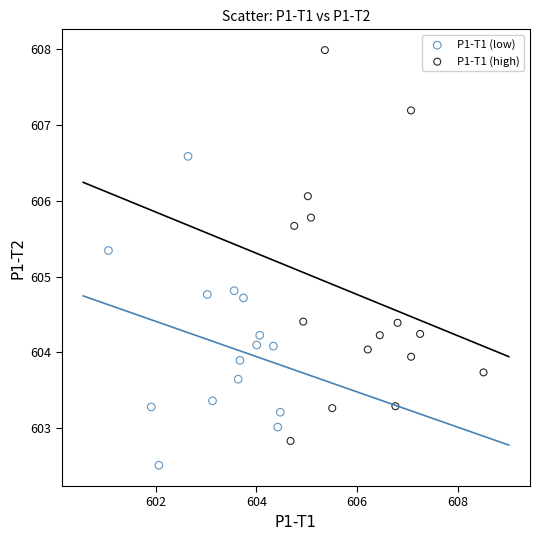

Which series has the largest Y range (max minus min)?

P1-T1 (high)